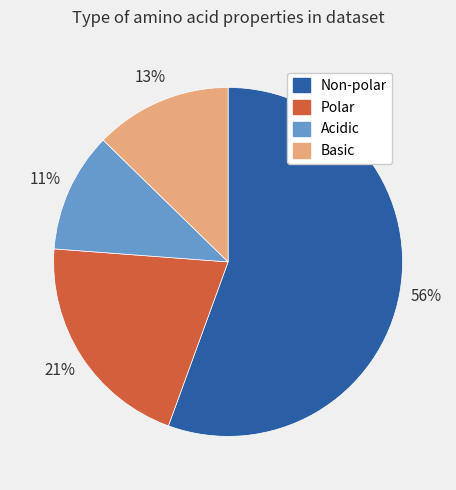

To the nearest percent, what is the average slice percentage?

25%